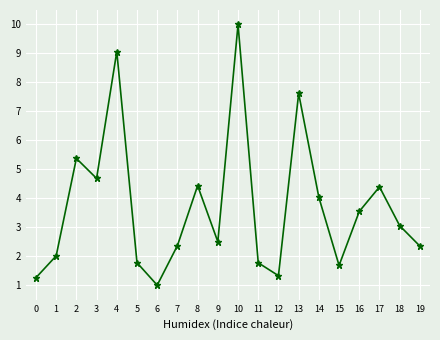

What is the approximate value at 17?

4.4